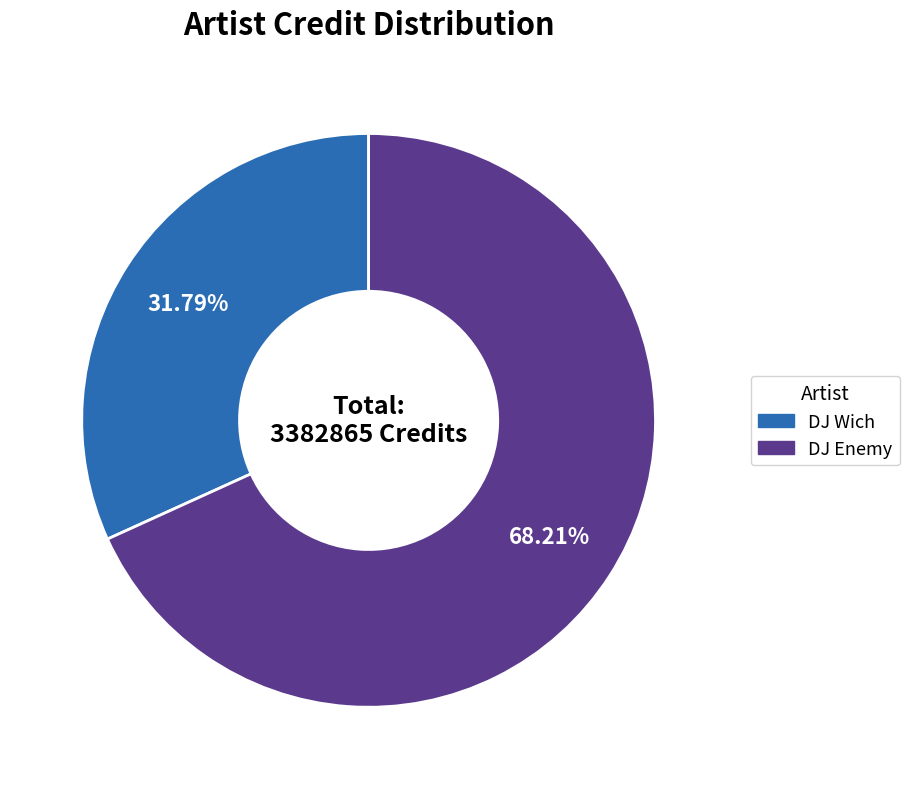

Rank the categories by value from highest to lowest.

DJ Enemy, DJ Wich